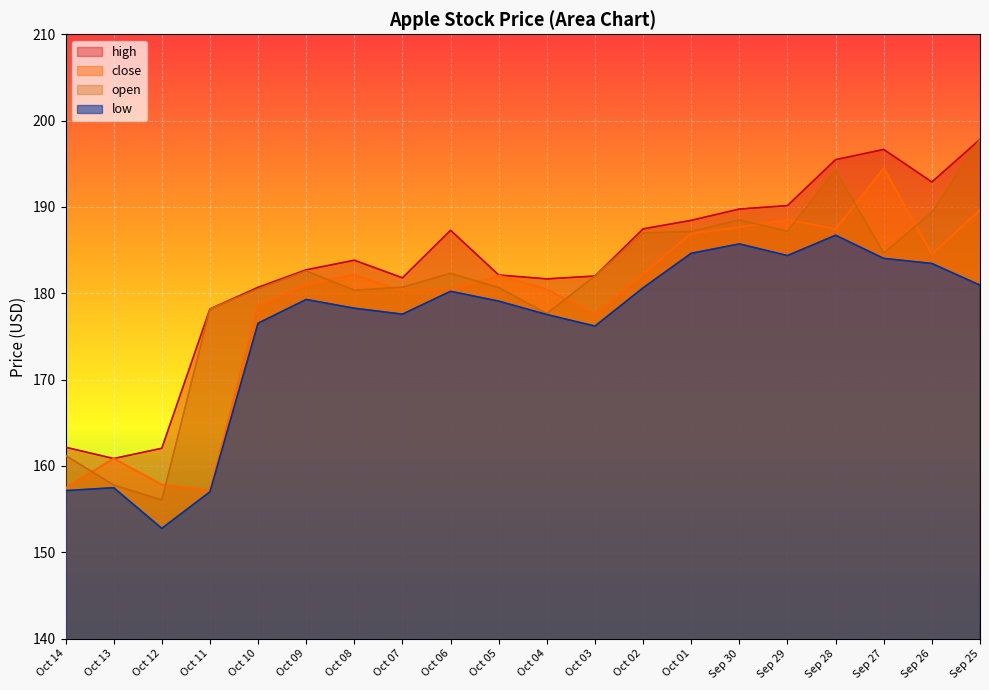

Rank the series by their average value, from highest to lowest.

high, open, close, low